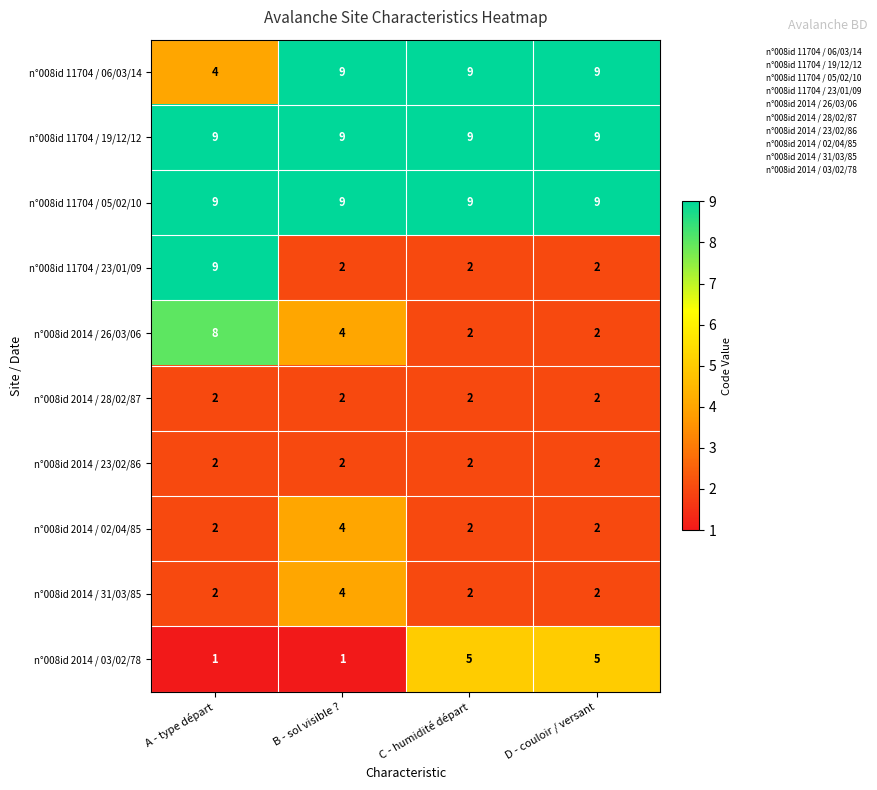

At which category is the sum across all series the highest?

A - type départ